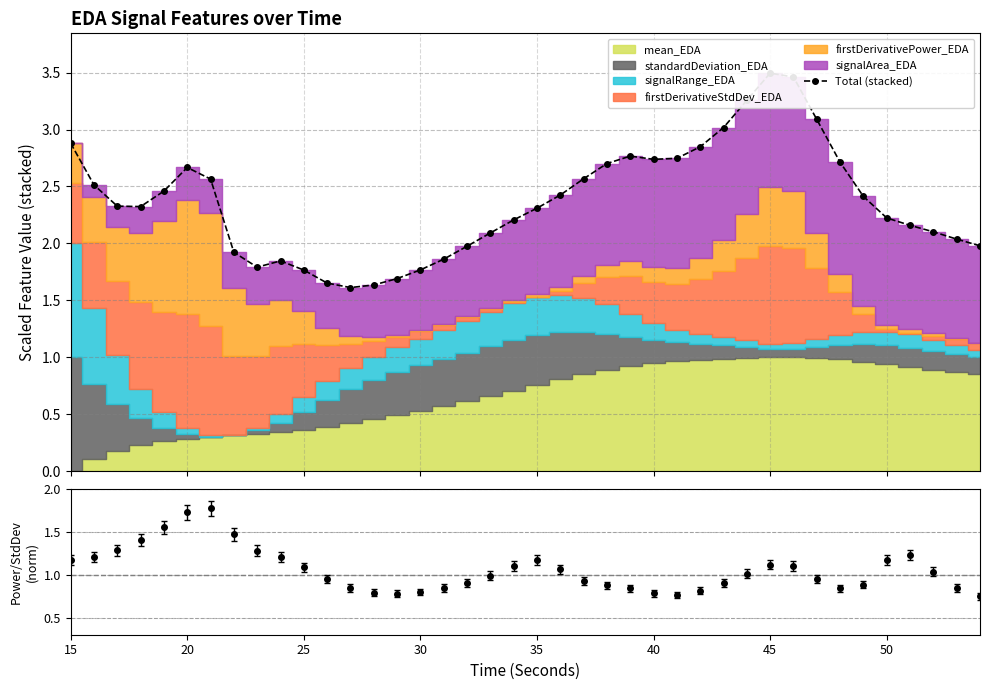

At which label does the data first exceed 2?

15